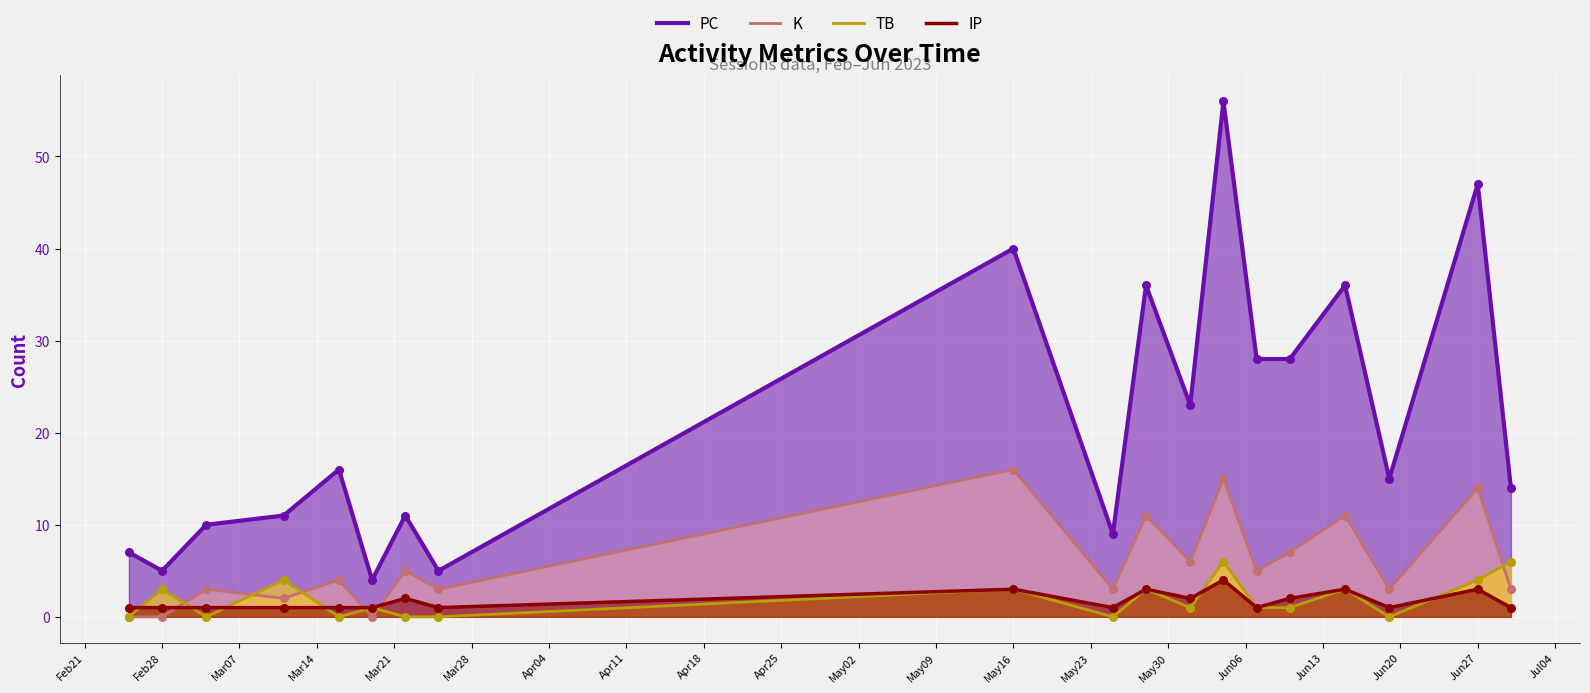

Which series has the widest spread of Y values?

PC